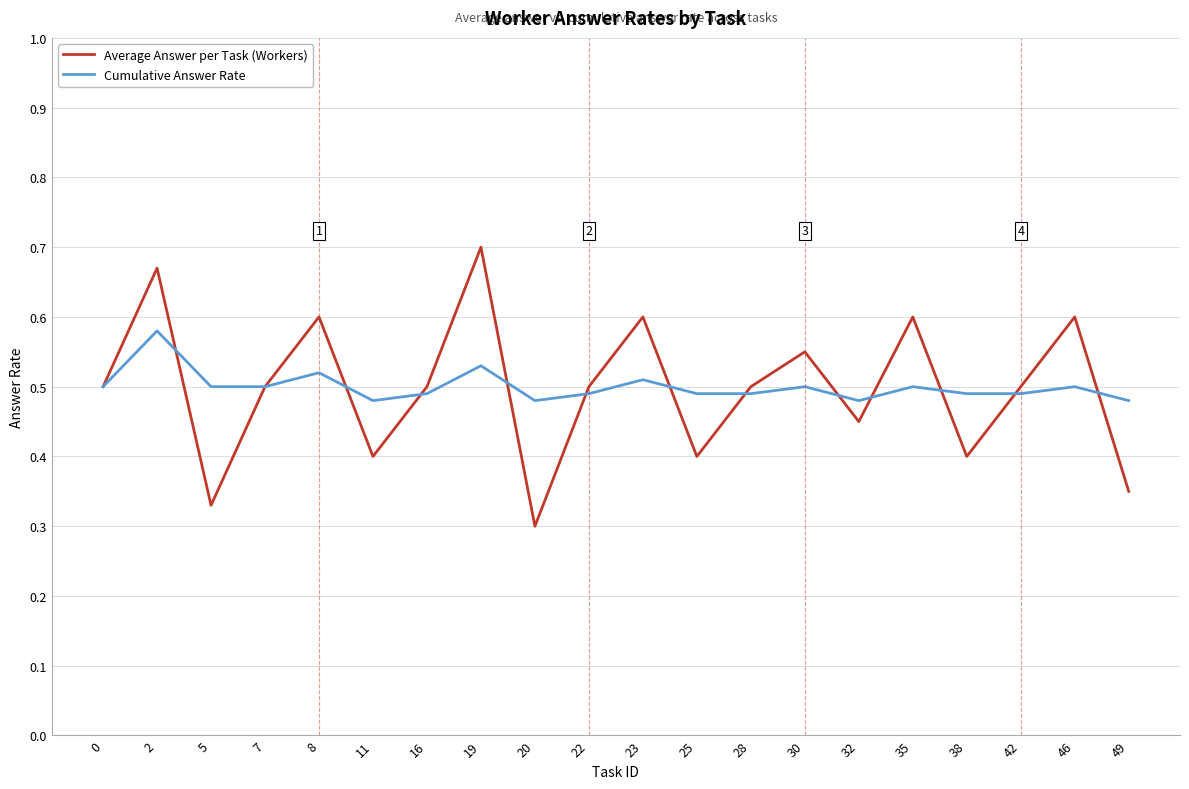

Rank the series at 30 from highest to lowest value.

Average Answer per Task (Workers), Cumulative Answer Rate